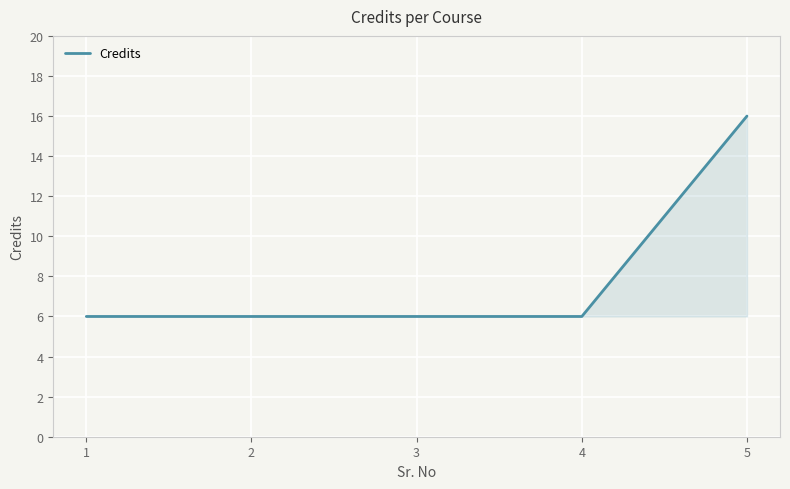

Which label corresponds to the largest value in the chart?

5